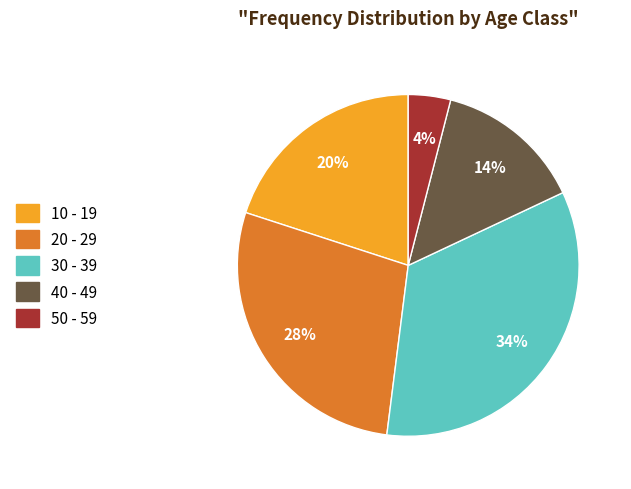

To the nearest percent, what is the difference between the largest and smallest slice percentages?

30%